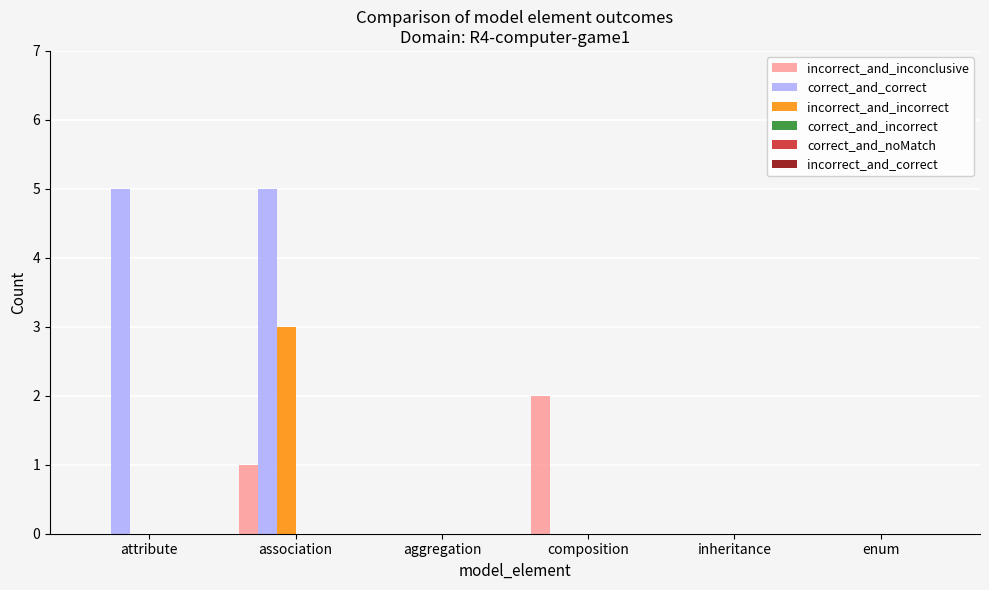

Which category has the highest value in the incorrect_and_incorrect series?

association